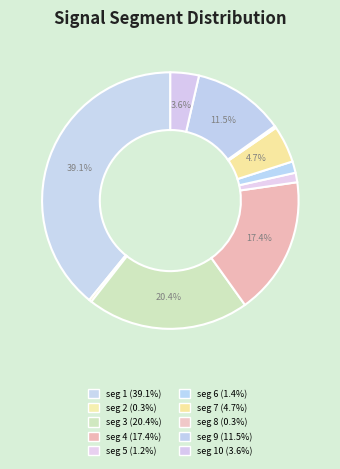

Which slice is the largest?

signal segment 1